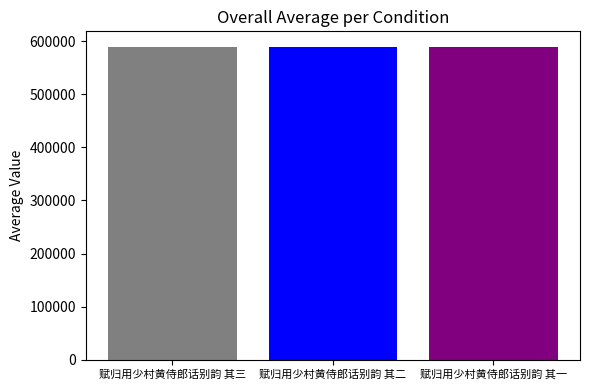

What is the maximum value shown in the chart?

588969